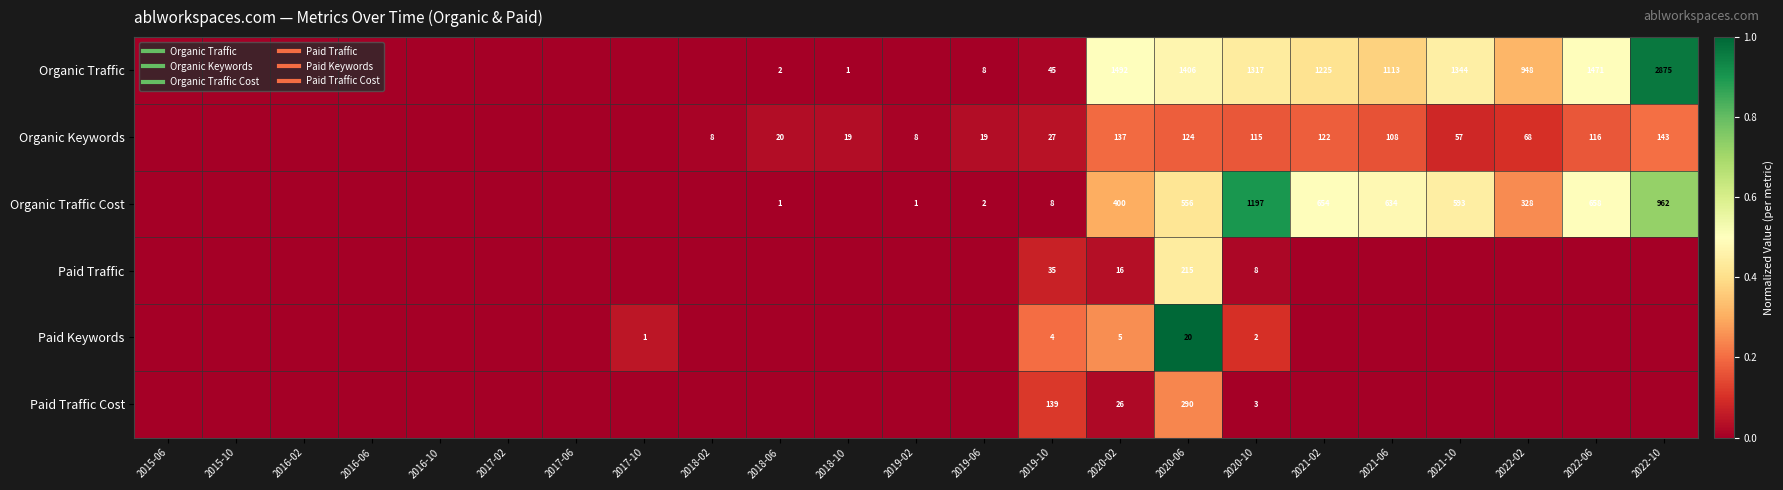

How many data points in Organic Traffic are above 0?

13